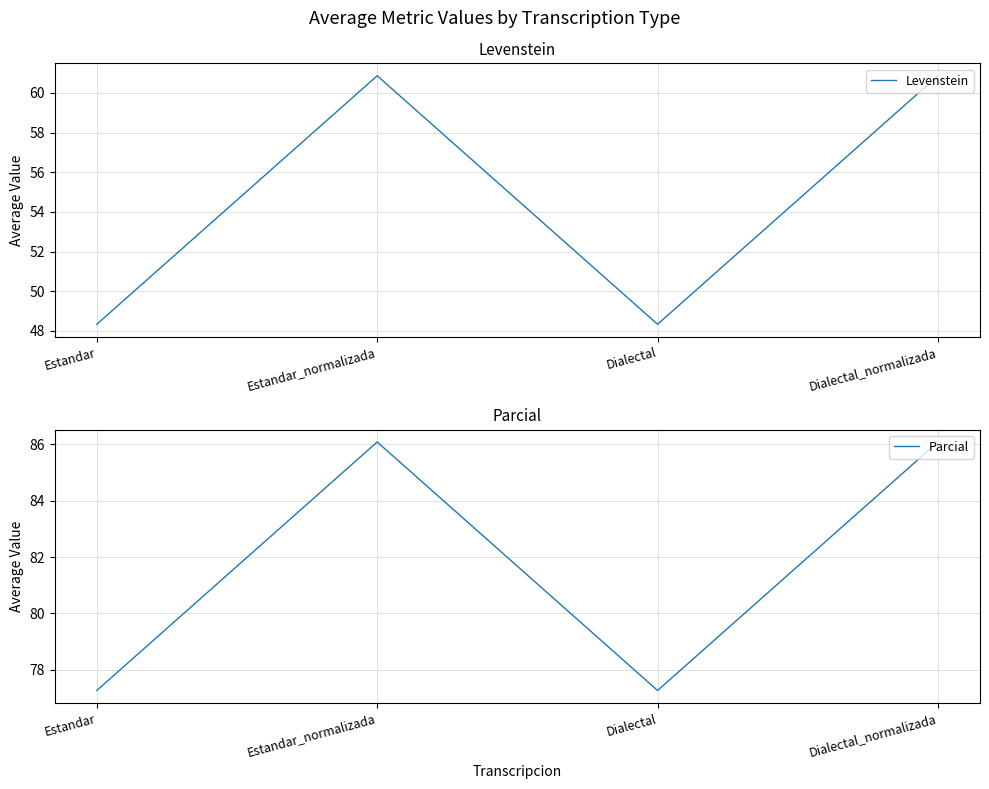

Which series has the largest range (max minus min)?

Levenstein